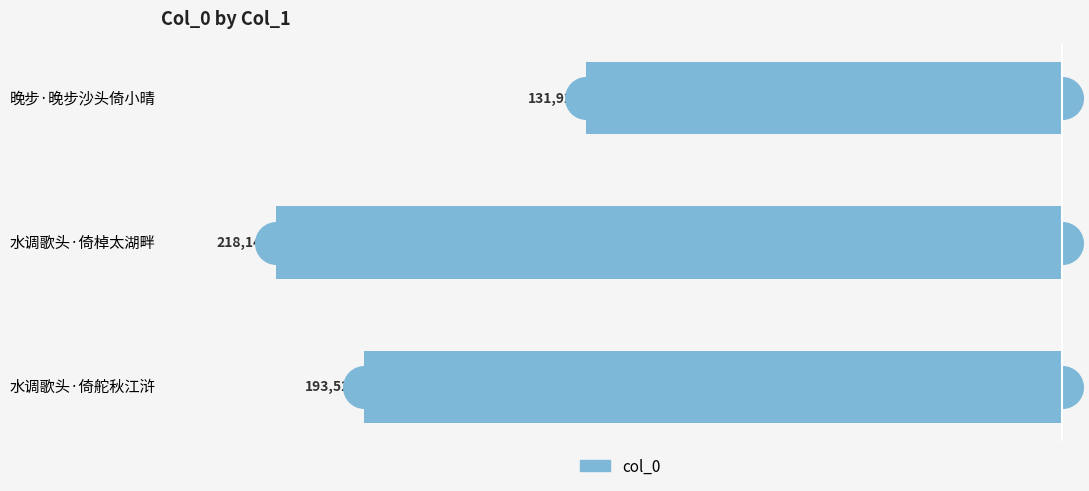

Which has a higher value, 水调歌头·倚舵秋江浒 or 水调歌头·倚棹太湖畔?

水调歌头·倚舵秋江浒